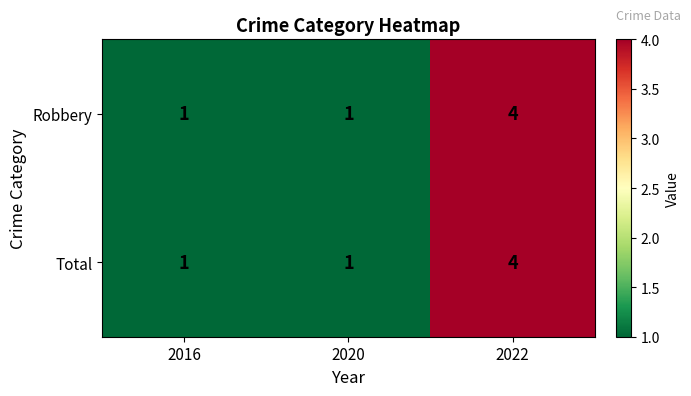

What value does the Robbery series have at 2022?

4